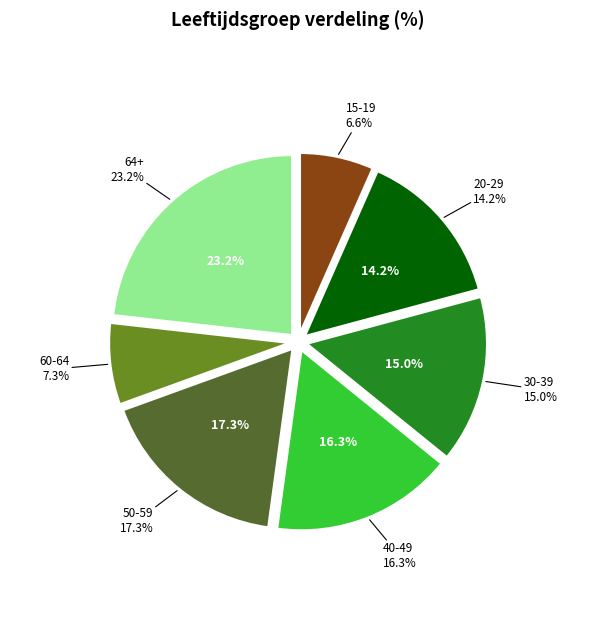

To the nearest percent, what is the difference between the largest and smallest slice percentages?

17%